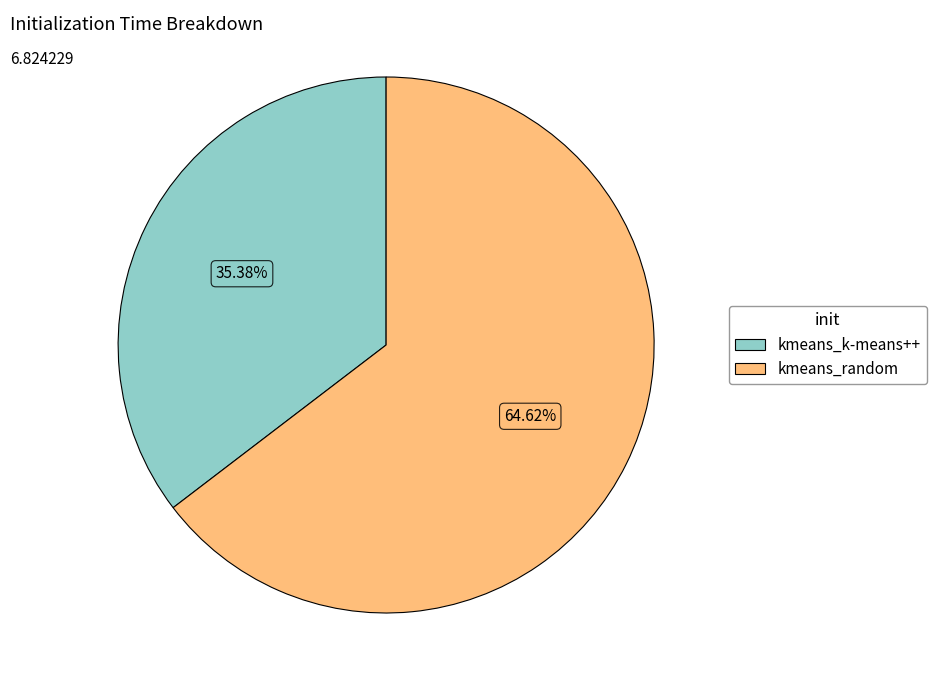

What percentage is the kmeans_k-means++ slice, to the nearest percent?

35%